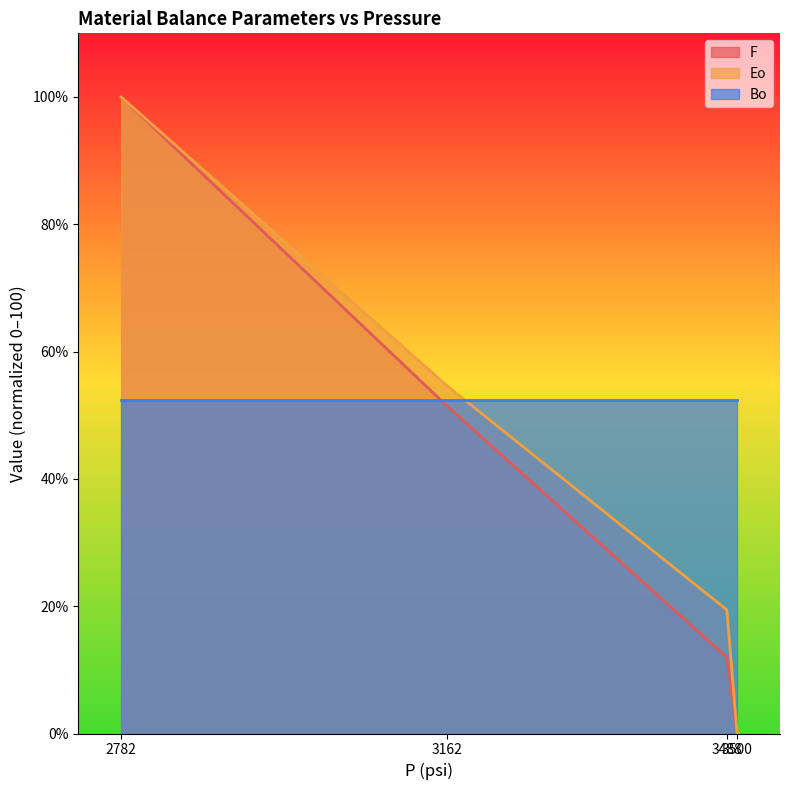

What is the difference between the Eo values at 2782 and 3488?

80.6